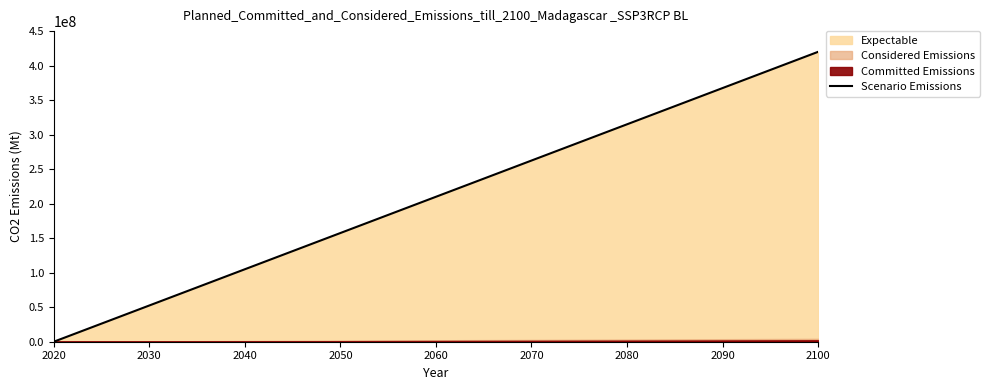

What is the difference between the second highest and second lowest values?

375789473.7